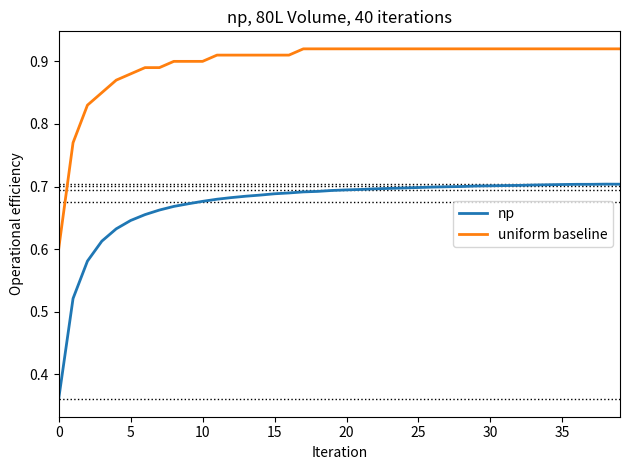

Count the np values in the range 0 to 1.

40